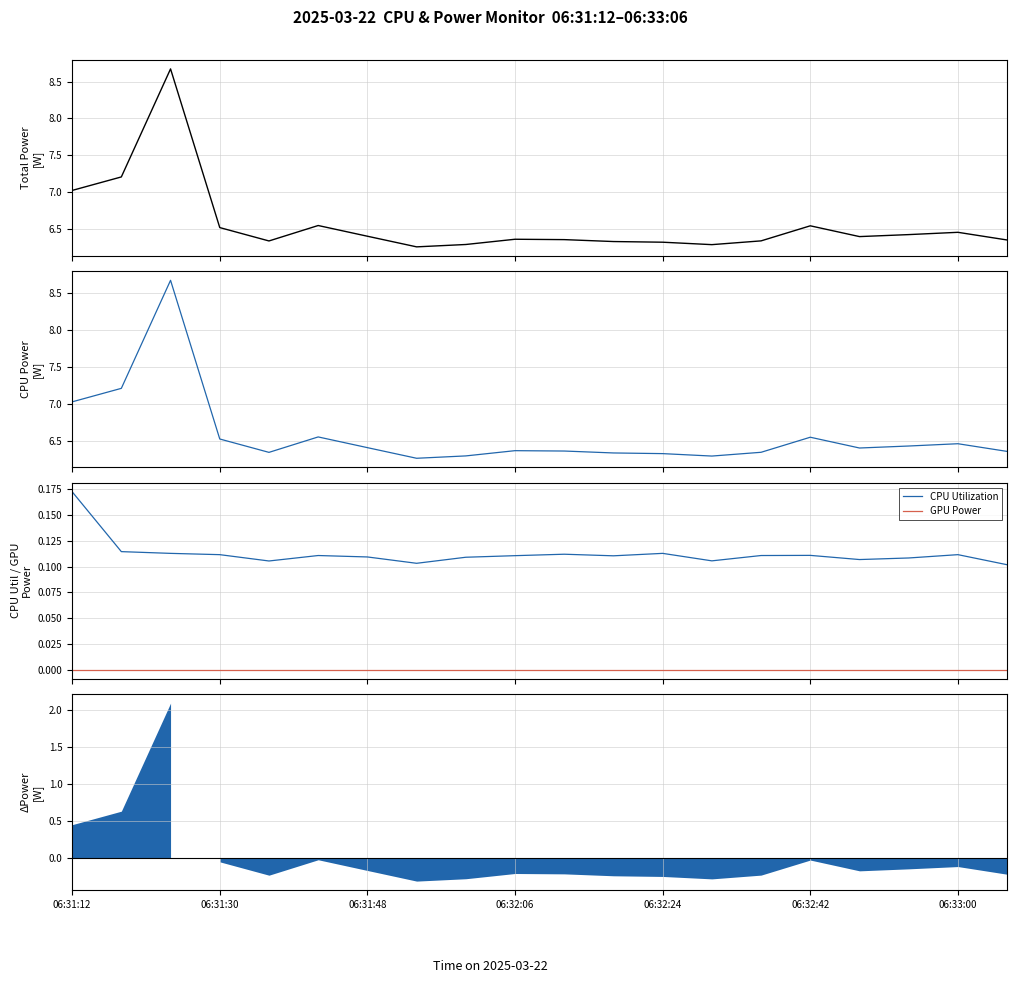

At how many categories does at least one series exceed 7?

3